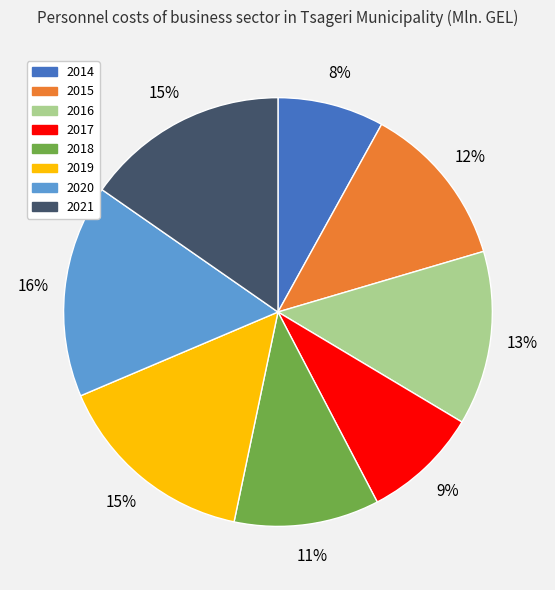

What is the smallest slice in the pie chart?

2014